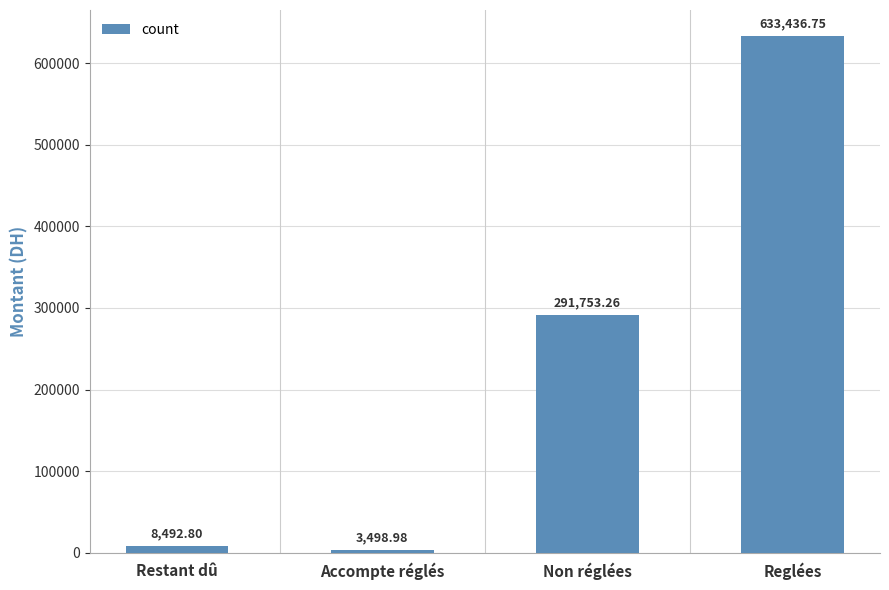

The value at Reglées is 250117.2. True or false?

False